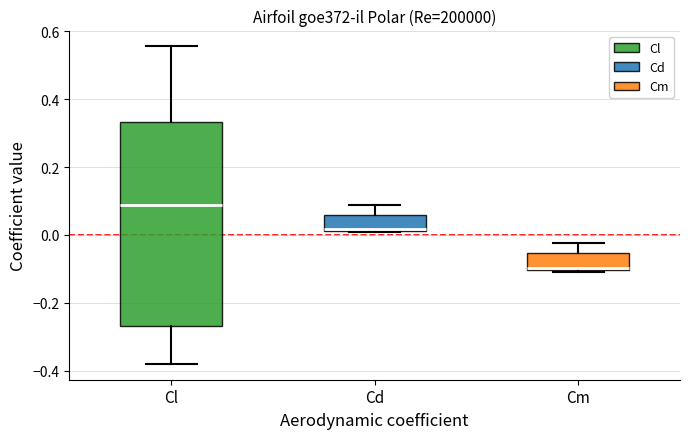

Where is the upper edge of the box for Cl on the y-axis? The values are not printed on the chart, so give them approximately, as read against the axis.

0.34